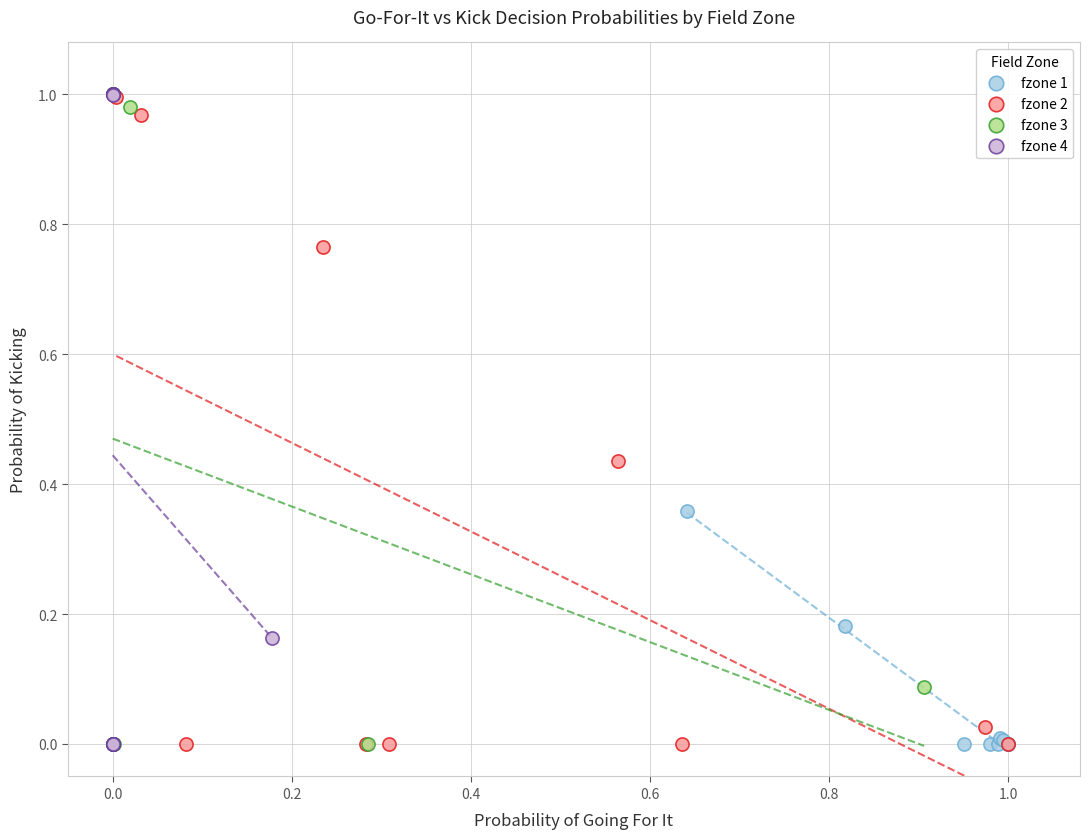

What are all the series names shown in the legend?

fzone 1, fzone 2, fzone 3, fzone 4